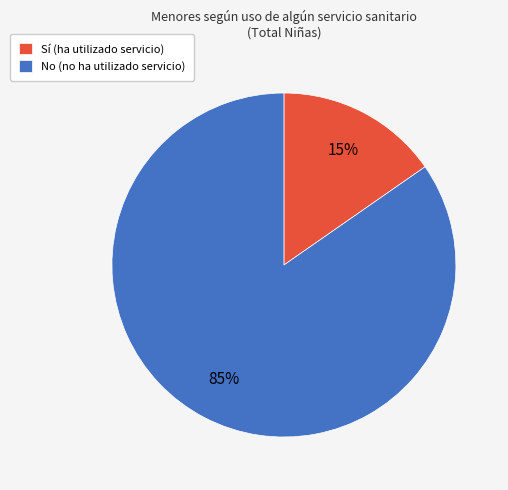

What percentage is the No (no ha utilizado servicio) slice, to the nearest percent?

85%